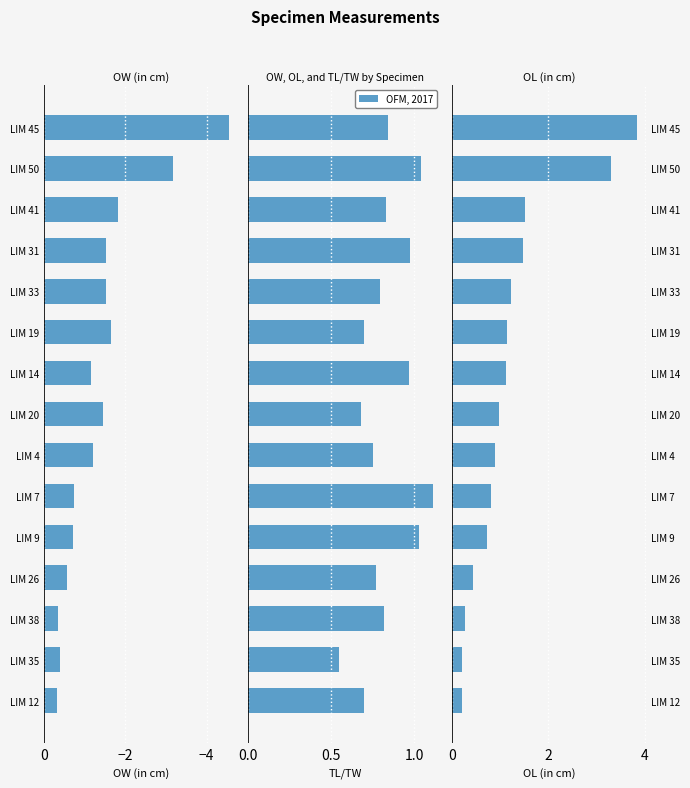

What is the minimum value for OL (in cm)?

0.2